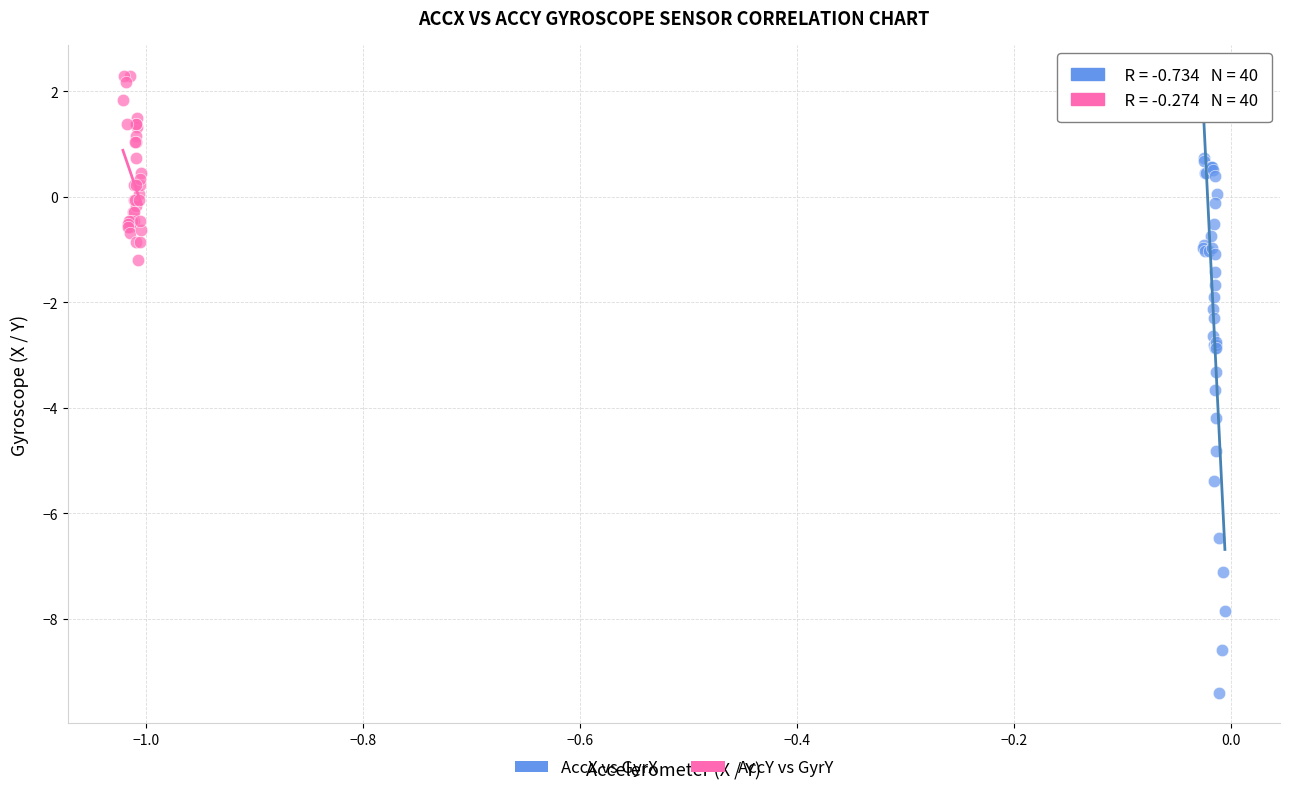

Which series contains the highest Y value?

AccY vs GyrY